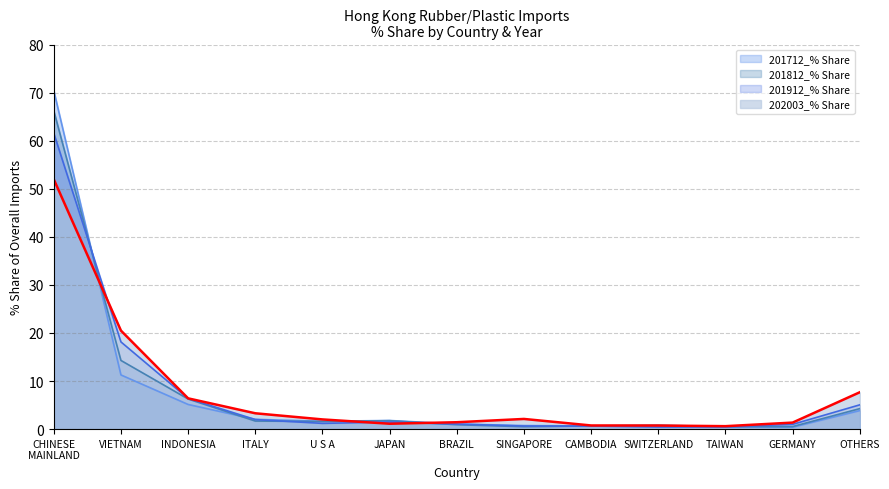

What is the sum of all 201912_% Share values?

100.0